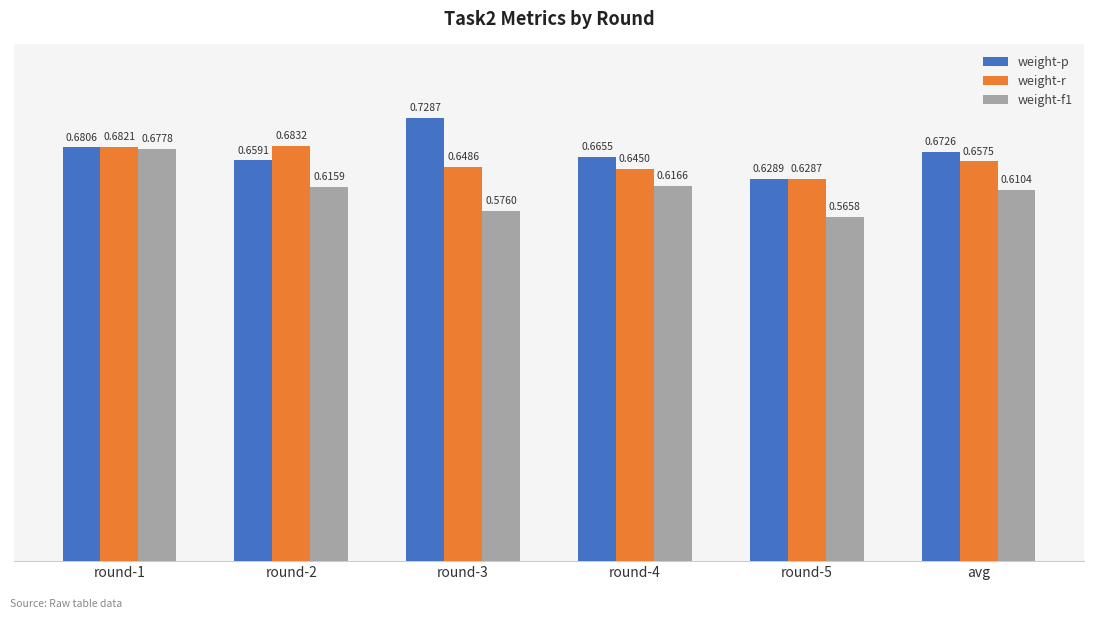

At how many categories does at least one series exceed 0?

6